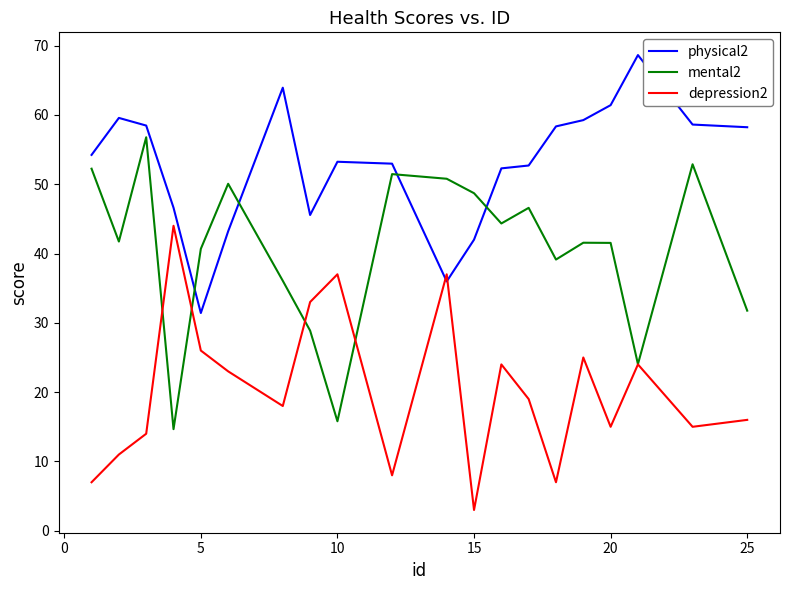

Does the chart display data point markers on the line(s)?

No